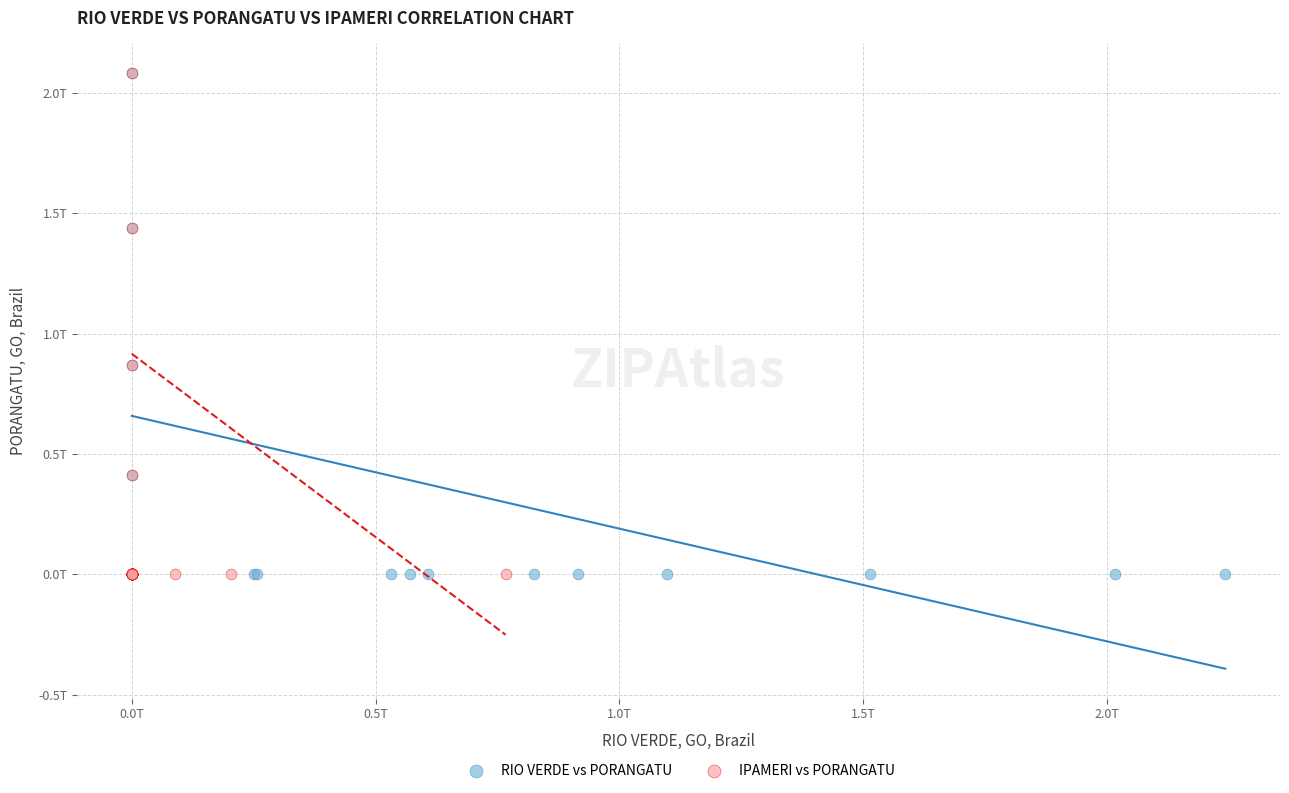

What are all the series names shown in the legend?

RIO VERDE vs PORANGATU, IPAMERI vs PORANGATU